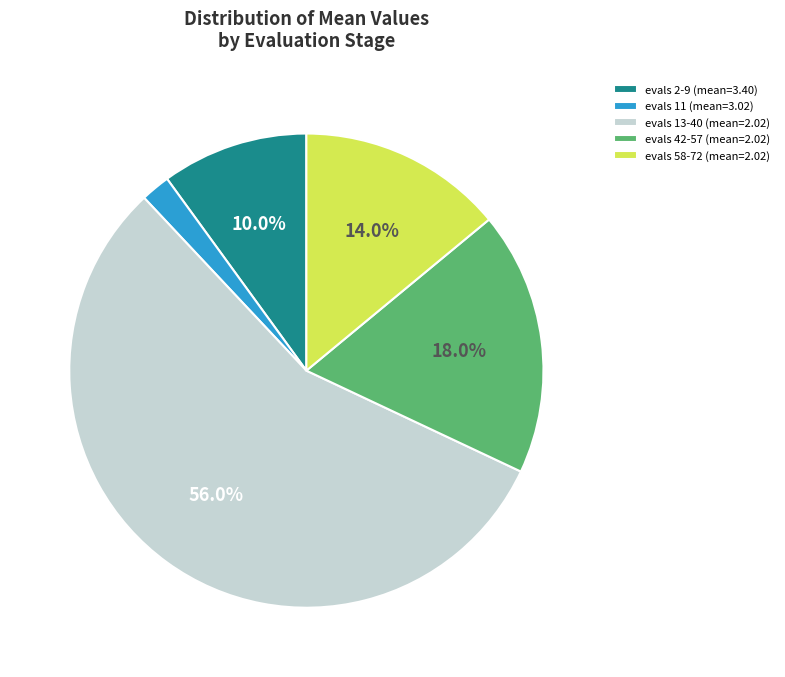

How many slices are in this pie chart?

5